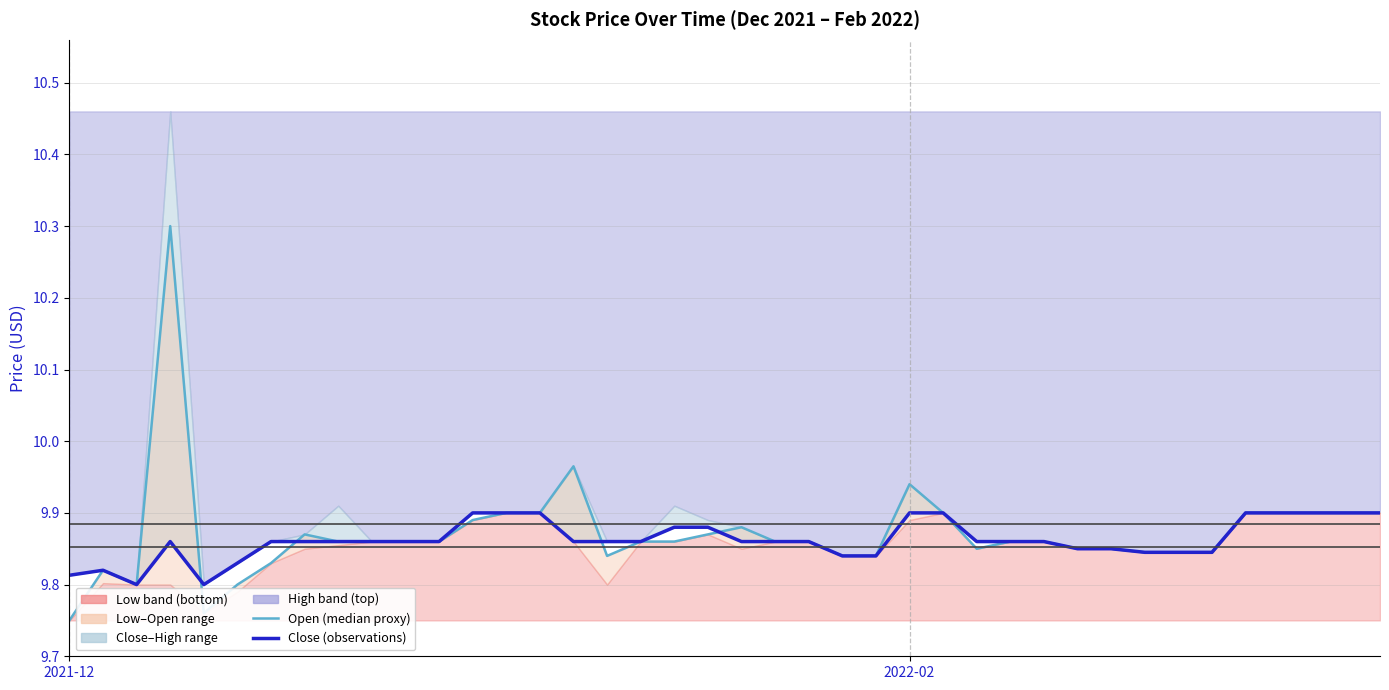

True or false: Open (median proxy) and Close (observations) intersect in this chart.

True